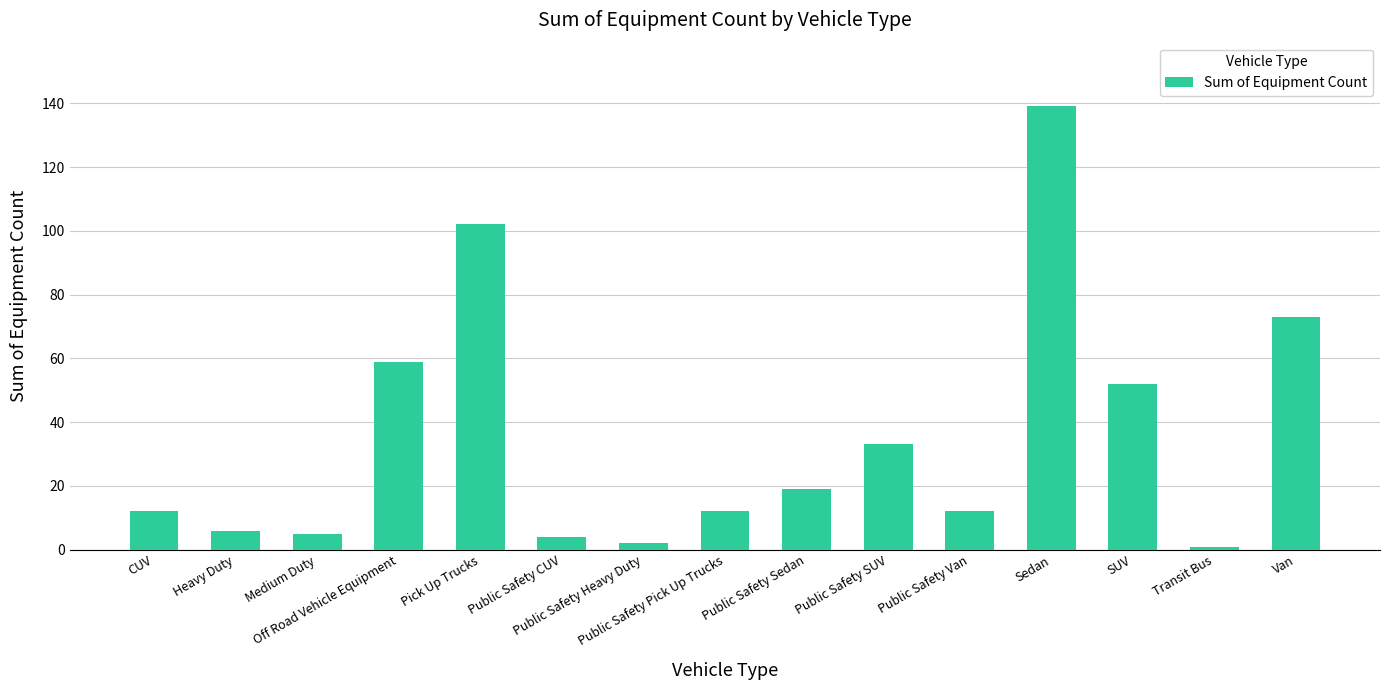

What is the value of the 10th bar from the left?

33